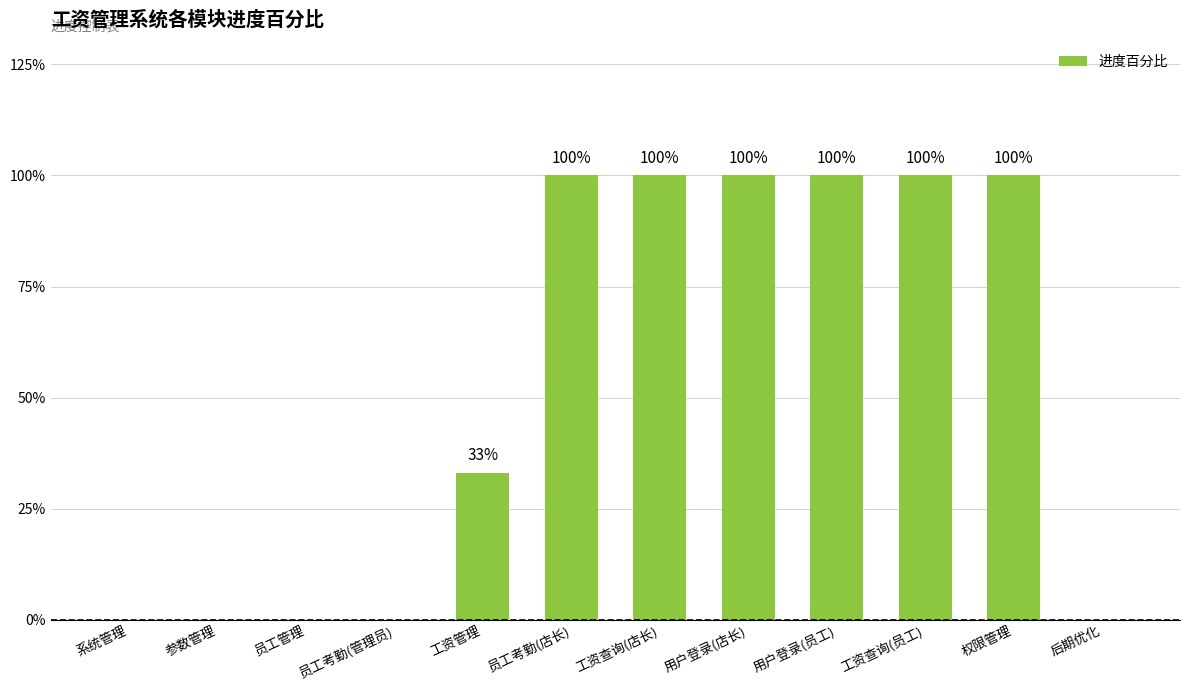

Does the chart contain stacked bars?

No